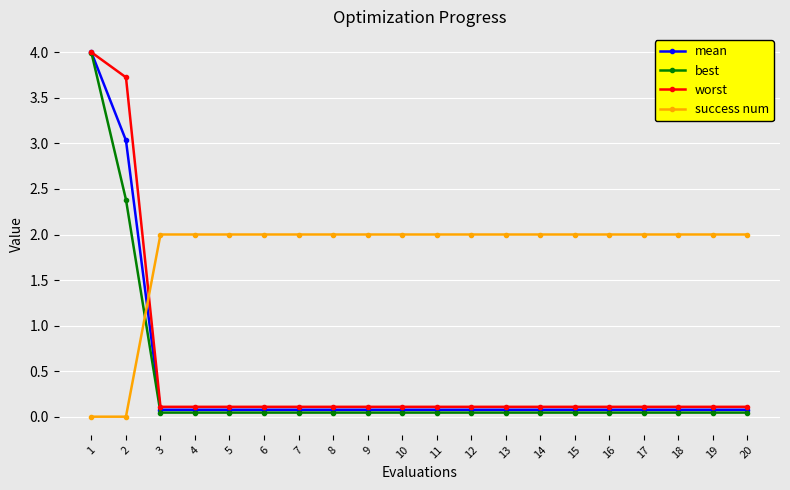

What value does the worst series have at 9?

0.1